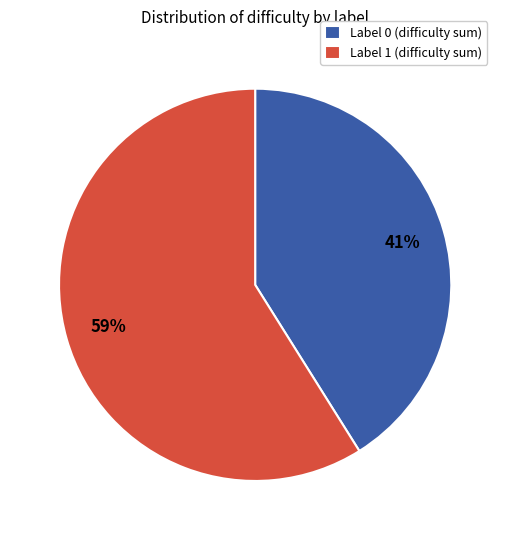

Combined, do Label 0 (difficulty sum) and Label 1 (difficulty sum) account for over 50%?

Yes